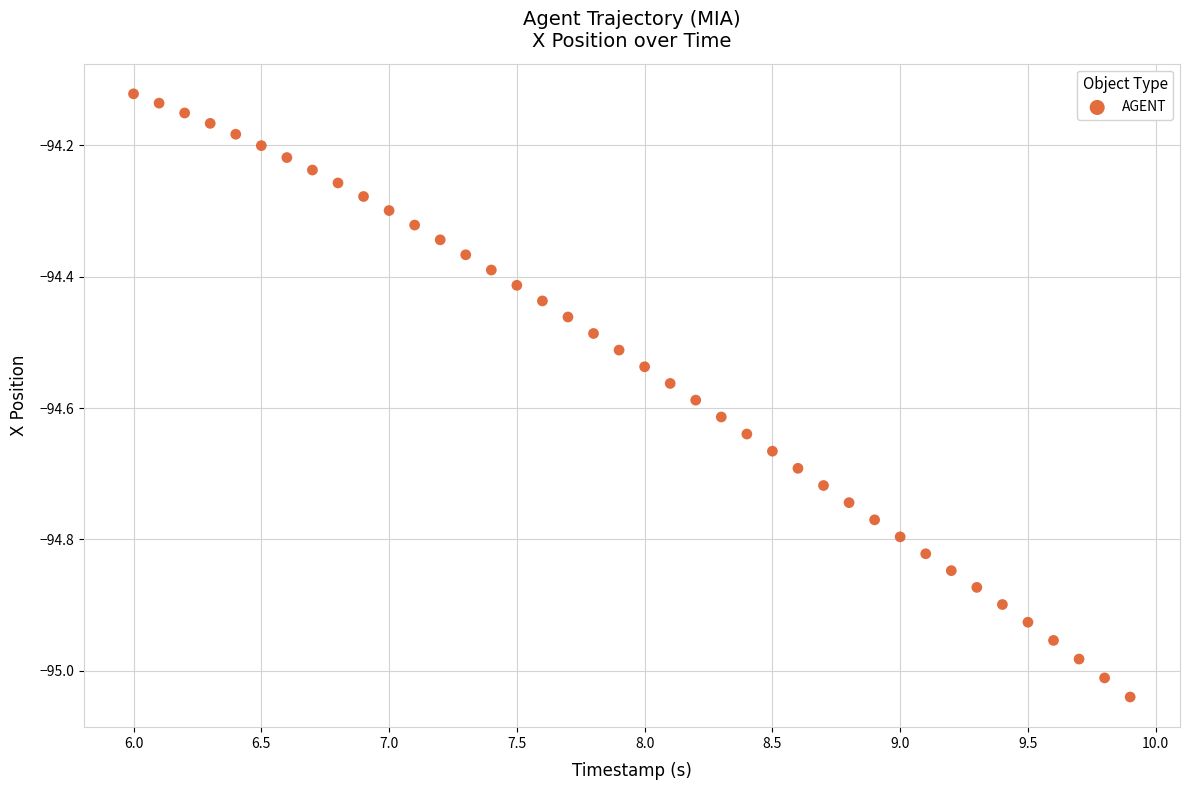

What is the range of X values (max minus min)?

3.9